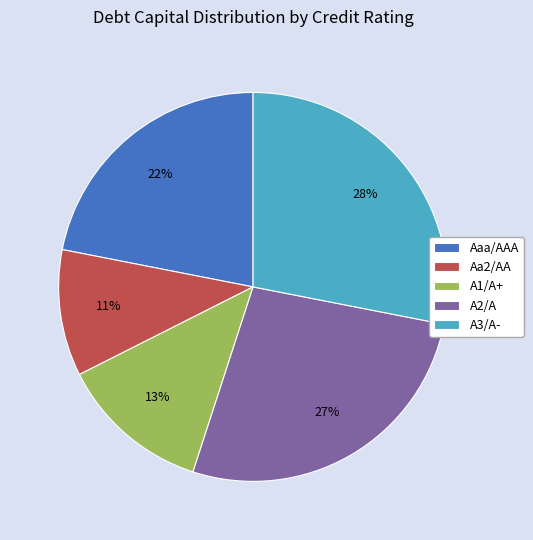

Which slice is the smallest?

Aa2/AA